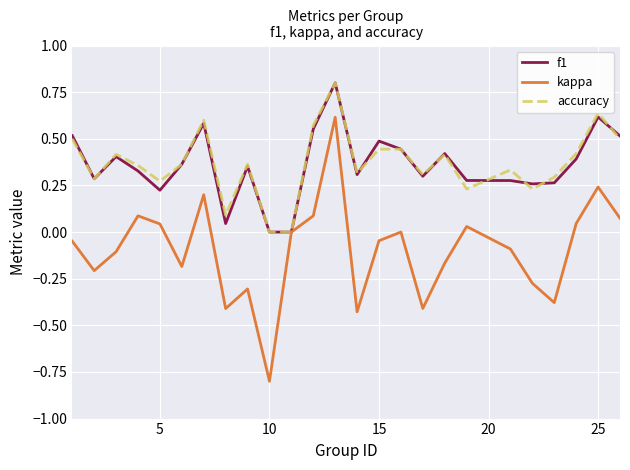

What is the smallest value displayed?

-0.8